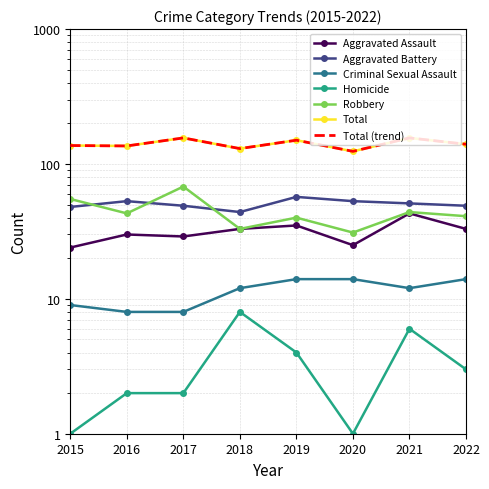

Reading right to left, what are all the values shown in this chart?

Aggravated Assault: 2022=33	2021=43	2020=25	2019=35	2018=33	2017=29	2016=30	2015=24
Aggravated Battery: 2022=49	2021=51	2020=53	2019=57	2018=44	2017=49	2016=53	2015=48
Criminal Sexual Assault: 2022=14	2021=12	2020=14	2019=14	2018=12	2017=8	2016=8	2015=9
Homicide: 2022=3	2021=6	2020=1	2019=4	2018=8	2017=2	2016=2	2015=1
Robbery: 2022=41	2021=44	2020=31	2019=40	2018=33	2017=68	2016=43	2015=55
Total: 2022=140	2021=156	2020=124	2019=150	2018=130	2017=156	2016=136	2015=137